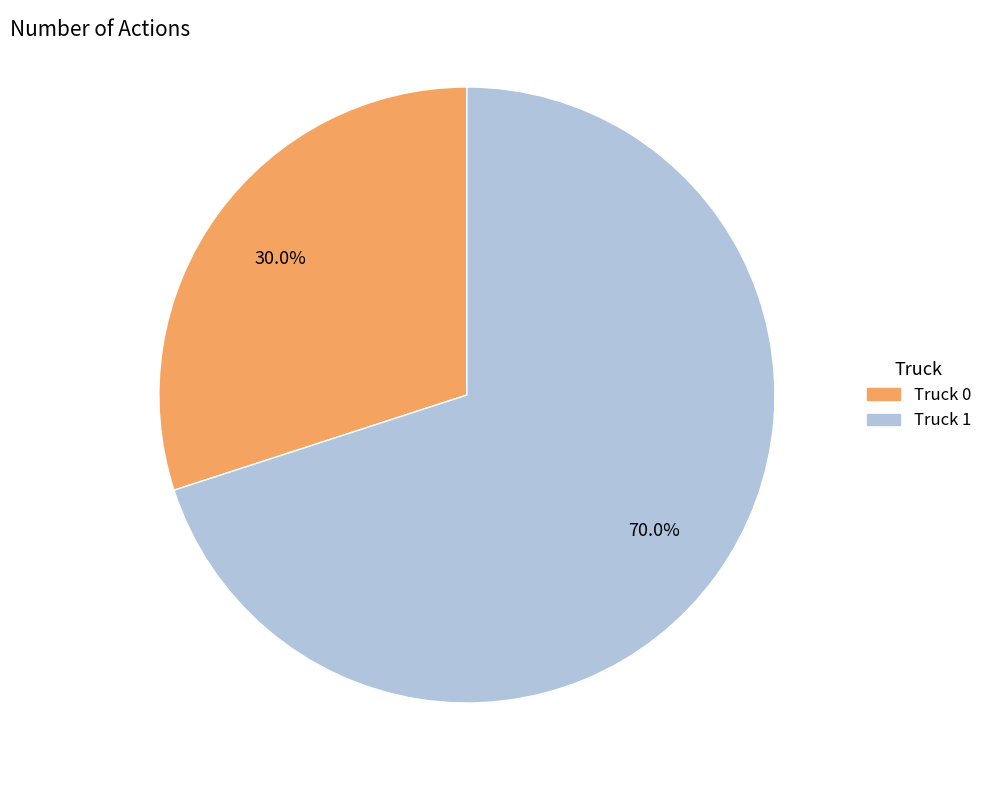

Count the number of slices in the pie.

2